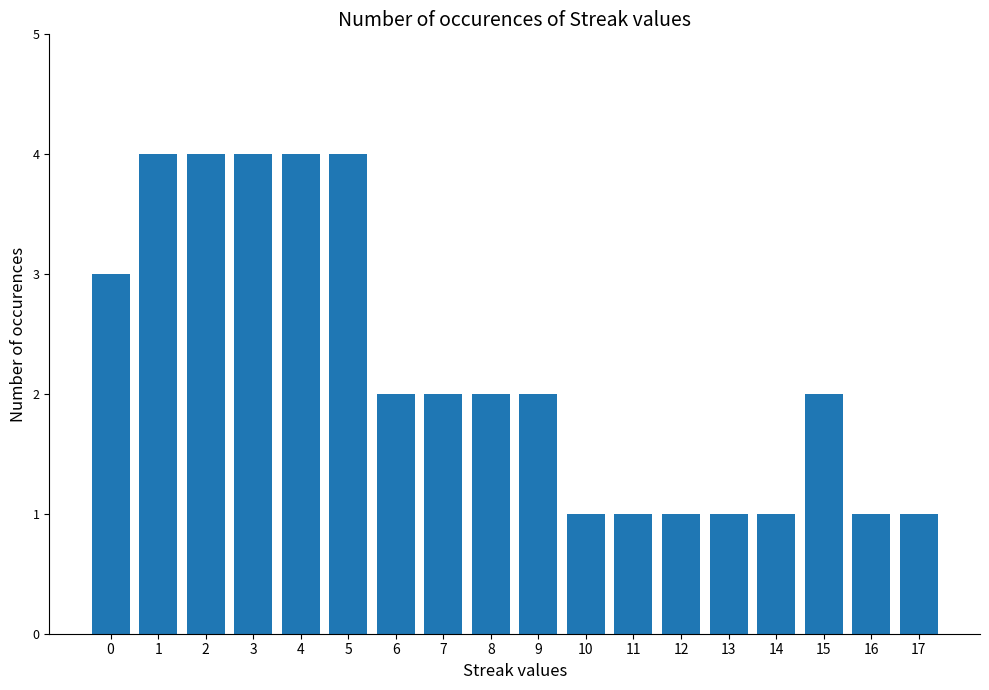

Reading right to left, list all the values displayed in this chart.

17=1	16=1	15=2	14=1	13=1	12=1	11=1	10=1	9=2	8=2	7=2	6=2	5=4	4=4	3=4	2=4	1=4	0=3